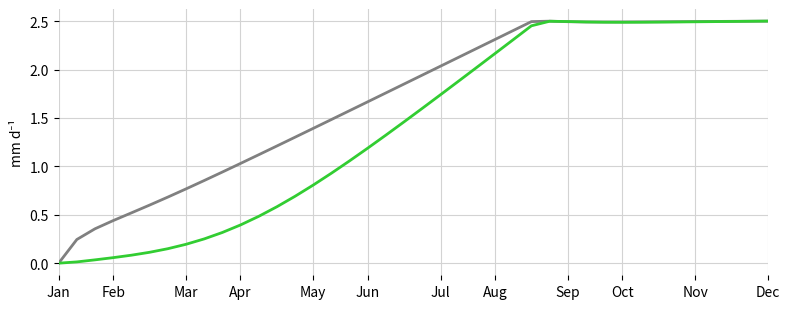

Does the chart display data point markers on the line(s)?

No